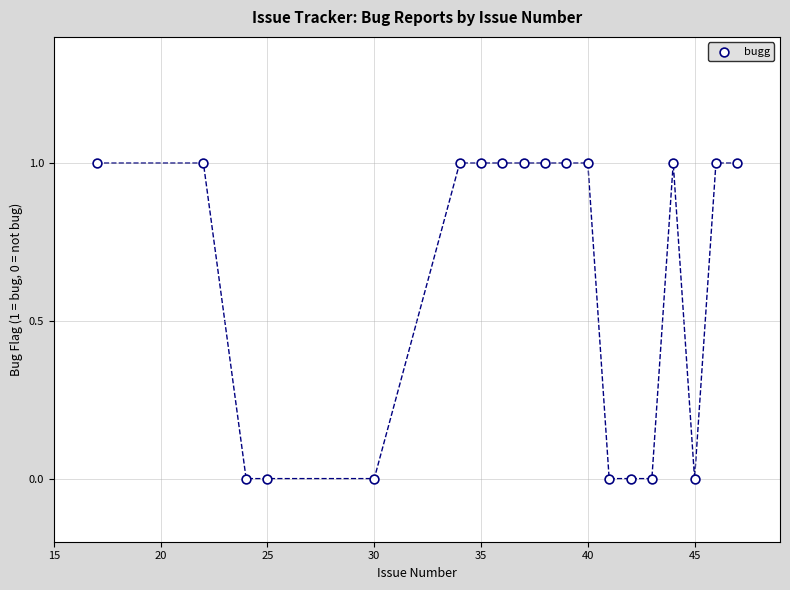

What is the range of X values (max minus min)?

30